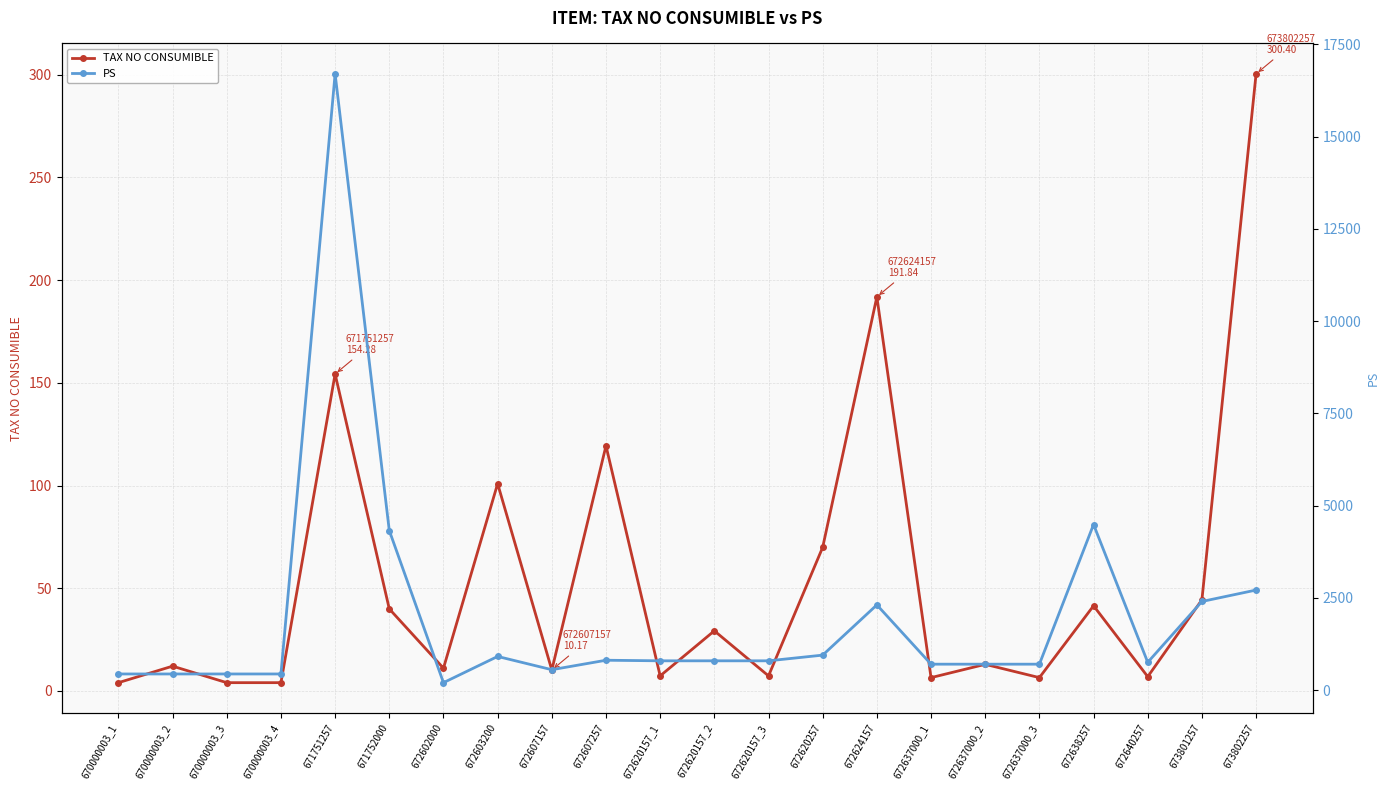

Reading left to right, transcribe all the data shown in this chart.

TAX NO CONSUMIBLE: 670000003_1=4.0	670000003_2=12.1	670000003_3=4.0	670000003_4=4.0	671751257=154.3	671752000=39.9	672602000=11.1	672603200=100.9	672607157=10.2	672607257=119.3	672620157_1=7.3	672620157_2=29.3	672620157_3=7.3	672620257=69.9	672624157=191.8	672637000_1=6.5	672637000_2=12.9	672637000_3=6.5	672638257=41.4	672640257=6.9	673801257=44.3	673802257=300.4
PS: 670000003_1=434.9	670000003_2=434.9	670000003_3=434.9	670000003_4=434.9	671751257=16697.5	671752000=4322.5	672602000=199.5	672603200=909.9	672607157=550.5	672607257=807.1	672620157_1=791.5	672620157_2=791.5	672620157_3=791.5	672620257=945.7	672624157=2306.9	672637000_1=700.3	672637000_2=700.3	672637000_3=700.3	672638257=4485.7	672640257=750.7	673801257=2399.4	673802257=2709.3